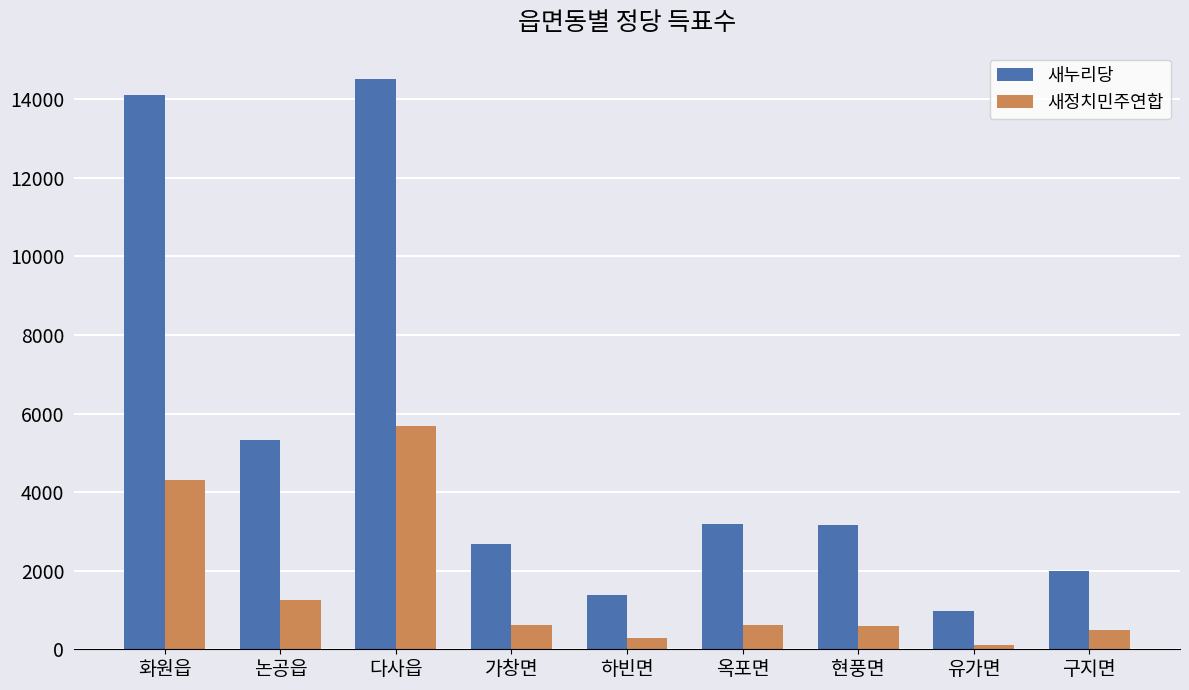

Count the number of data series in this chart.

2